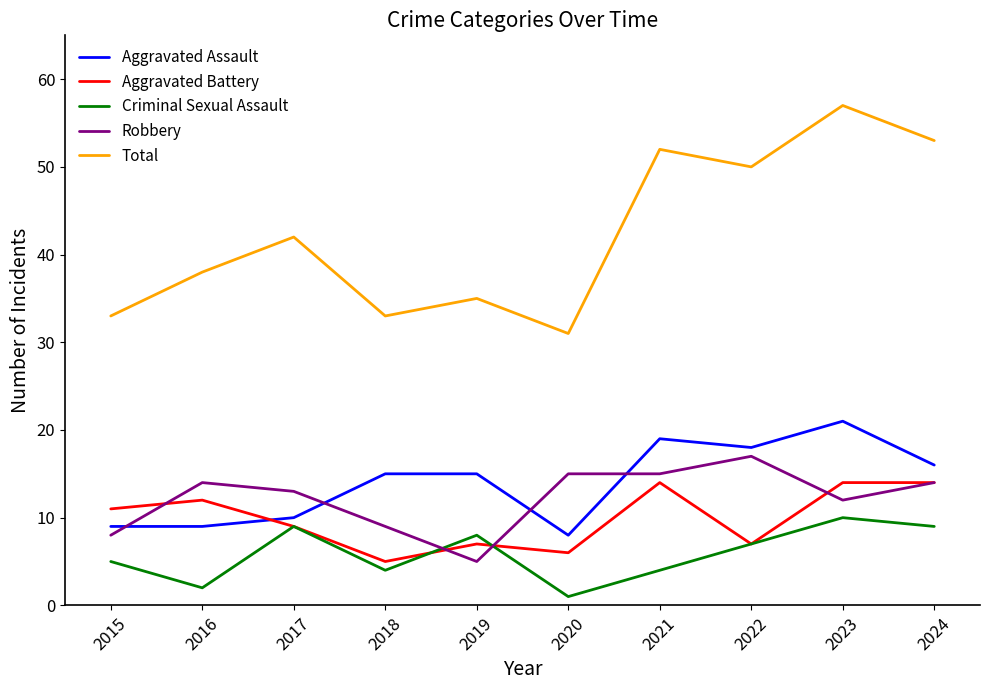

What are all the series names shown in the legend?

Aggravated Assault, Aggravated Battery, Criminal Sexual Assault, Robbery, Total